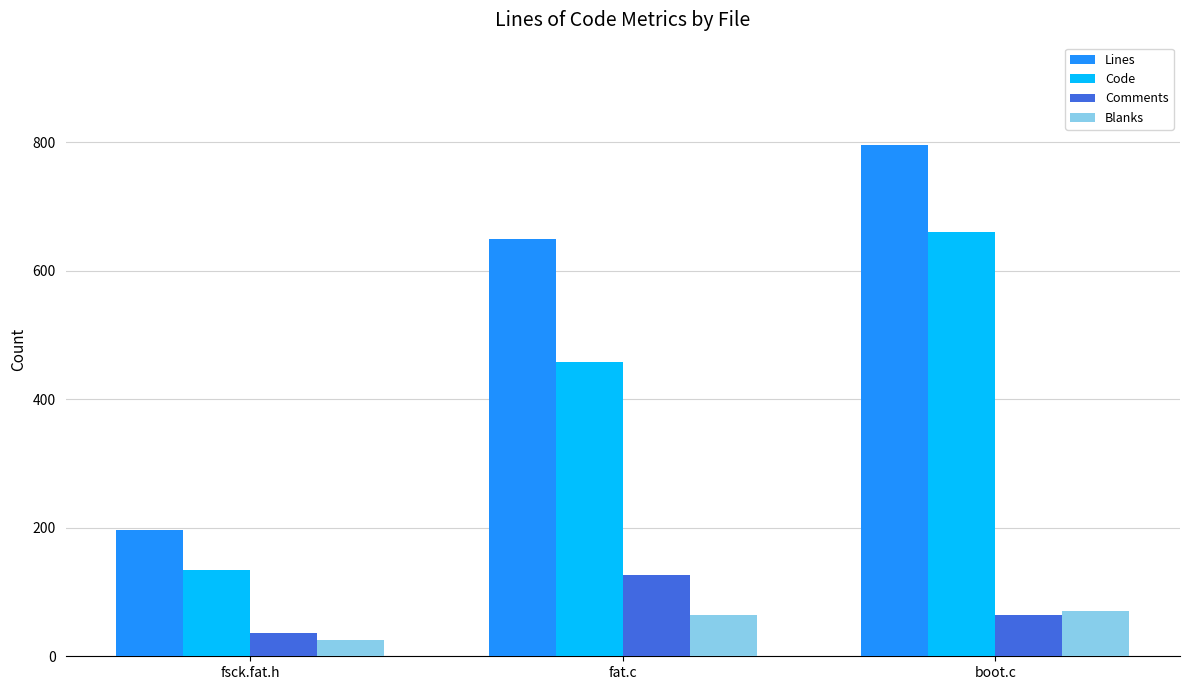

Is the value of Code at boot.c greater than the value of Blanks at boot.c?

Yes